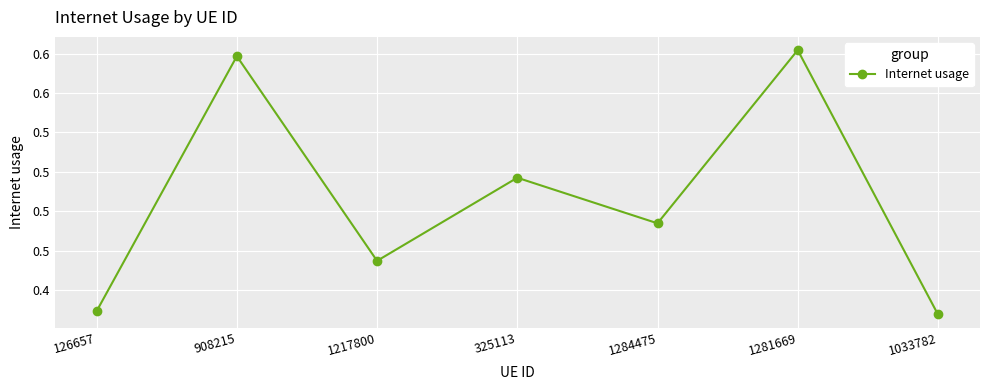

List the labels in order of value, largest first.

1281669, 908215, 325113, 1284475, 1217800, 126657, 1033782